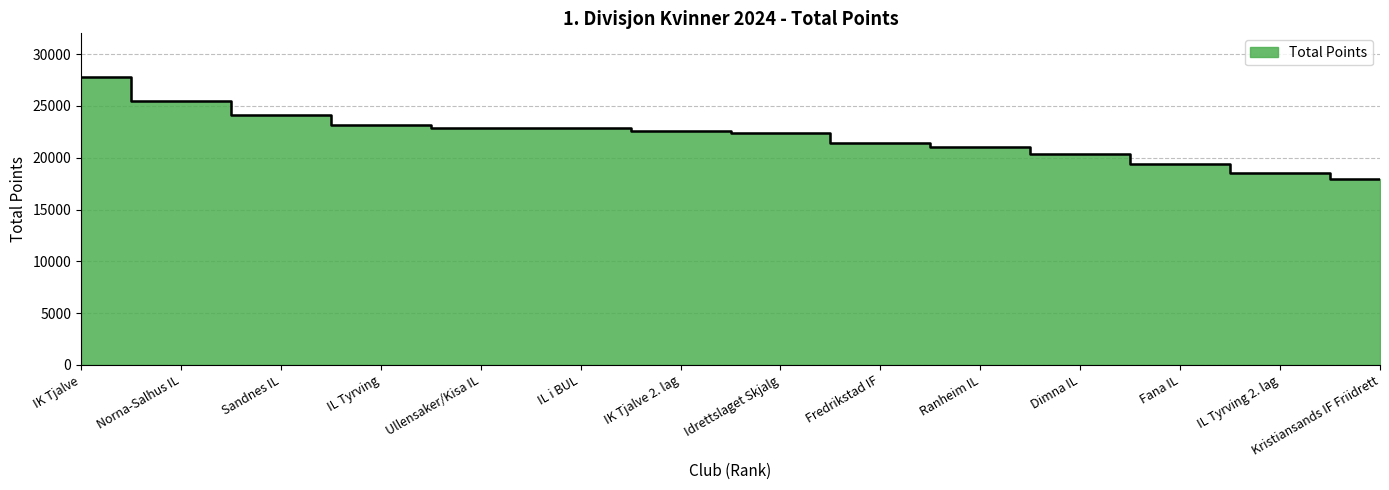

Reading right to left, transcribe all the data shown in this chart.

Kristiansands IF Friidrett=17939	IL Tyrving 2. lag=18512	Fana IL=19347	Dimna IL=20392	Ranheim IL=21076	Fredrikstad IF=21453	Idrettslaget Skjalg=22341	IK Tjalve 2. lag=22575	IL i BUL=22834	Ullensaker/Kisa IL=22867	IL Tyrving=23146	Sandnes IL=24139	Norna-Salhus IL=25446	IK Tjalve=27831